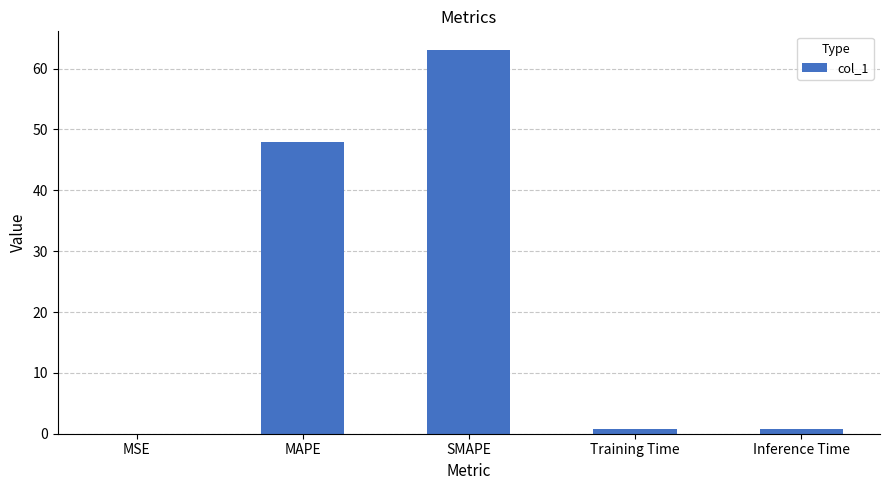

True or false: the data shows 0.0 at MSE.

True